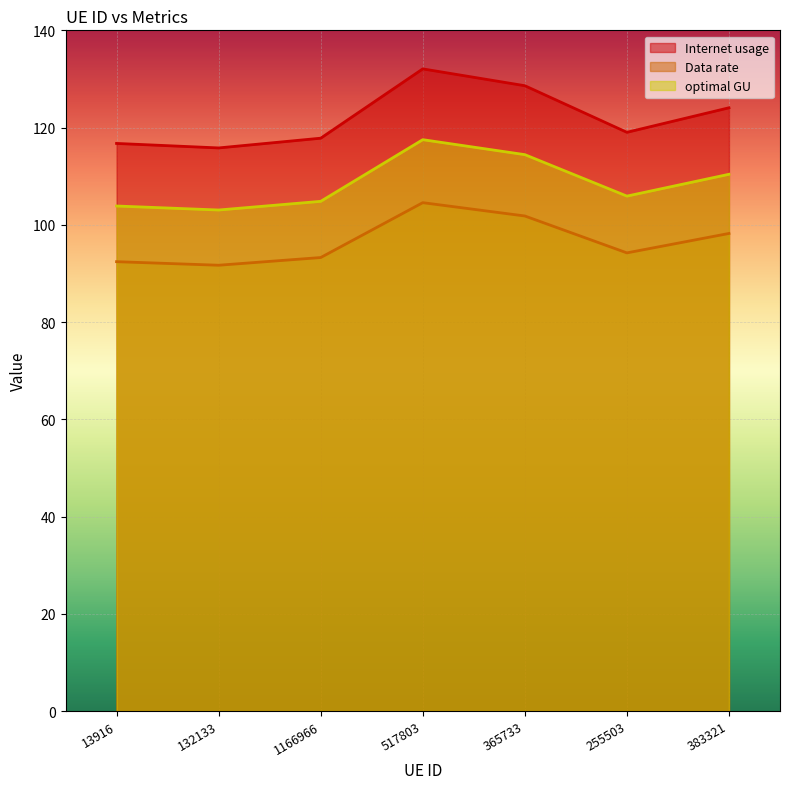

What is the greatest value displayed?

132.1